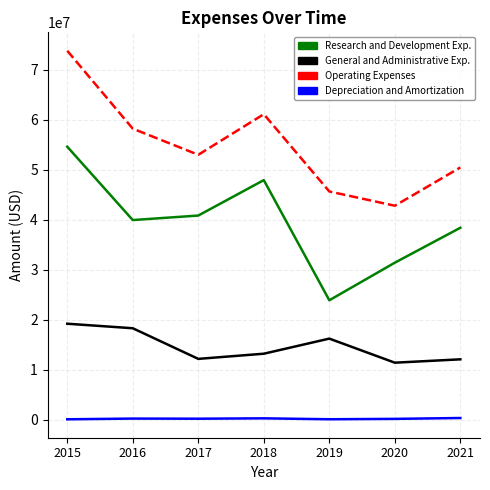

At which category is the sum across all series the highest?

2015